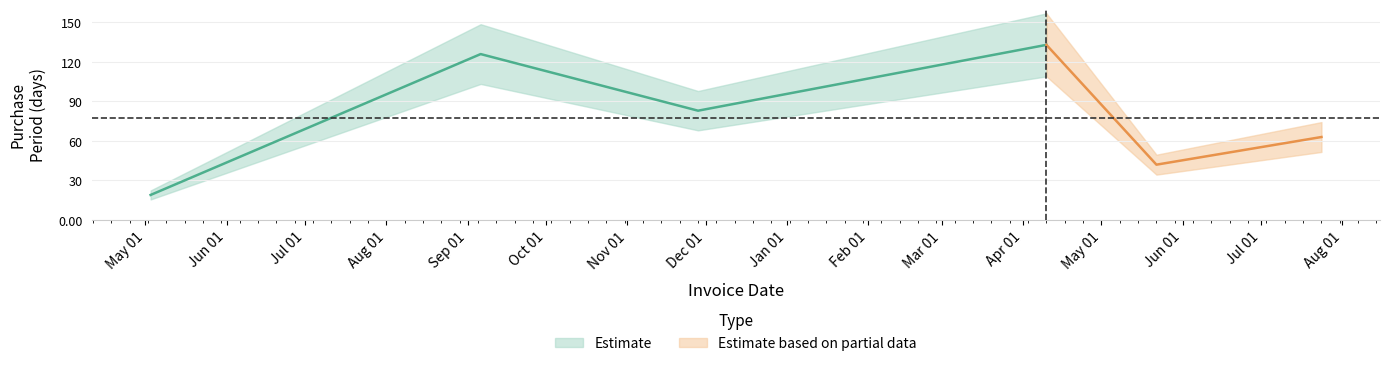

What is the difference between the second highest and second lowest values?

84